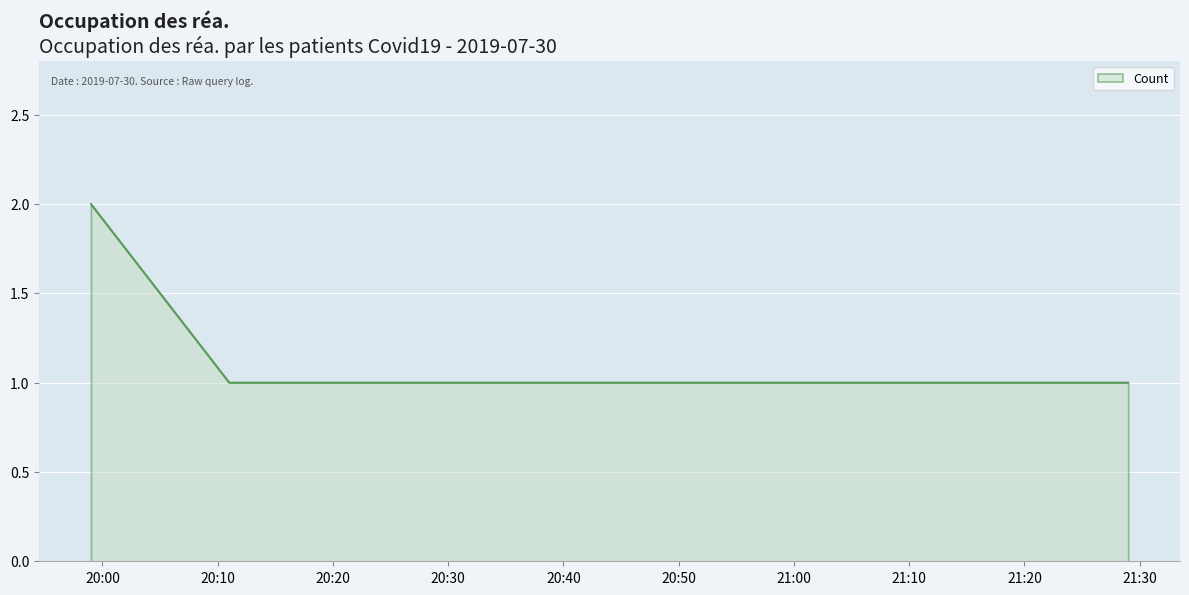

What is the average value?

1